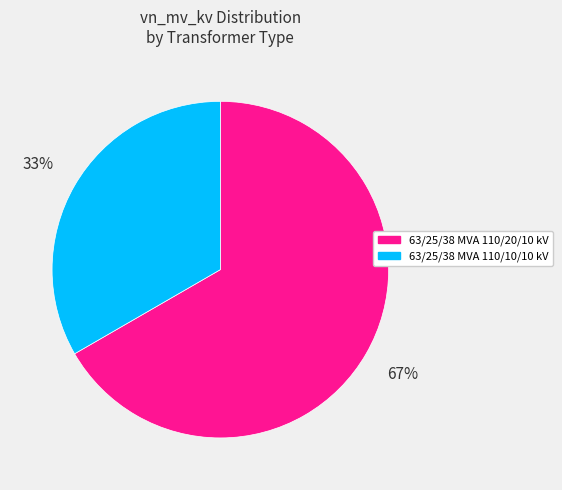

To the nearest percent, what percentage of the pie is 63/25/38 MVA 110/10/10 kV?

33%